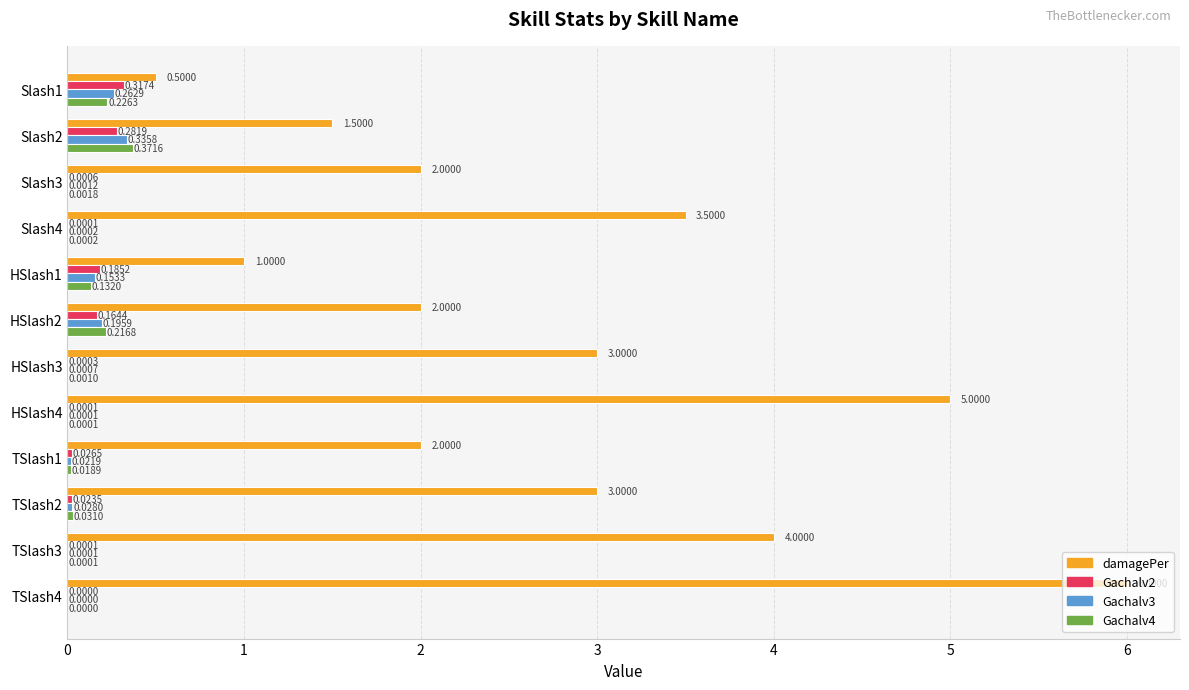

Between Slash3 and TSlash2, which series saw the biggest shift?

damagePer